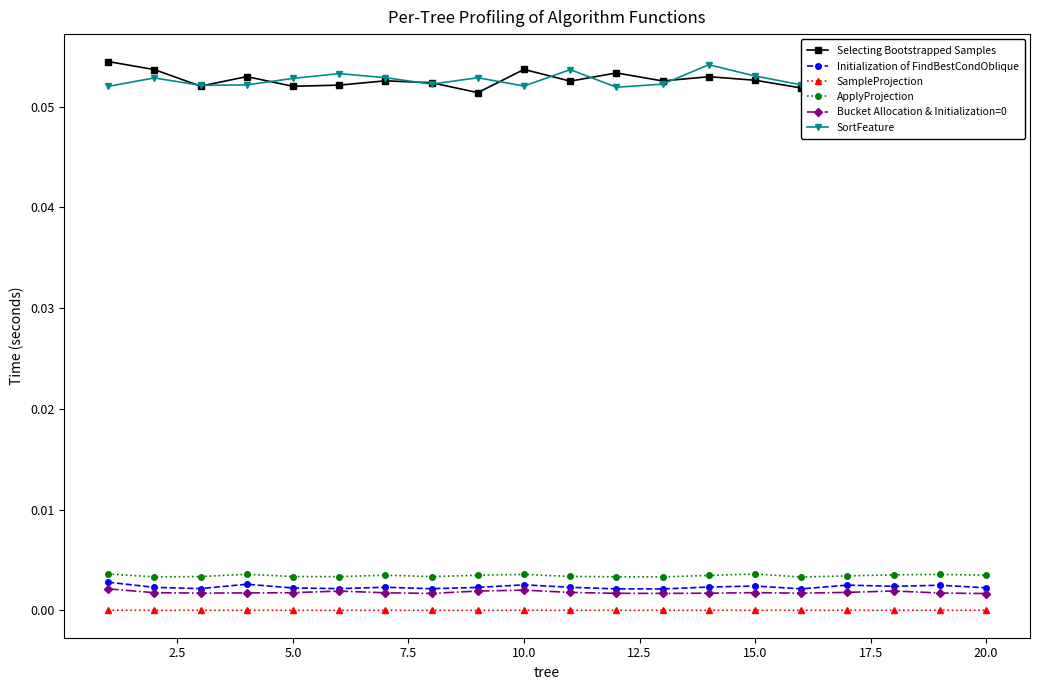

True or false: Initialization of FindBestCondOblique and Selecting Bootstrapped Samples cross at least once.

False